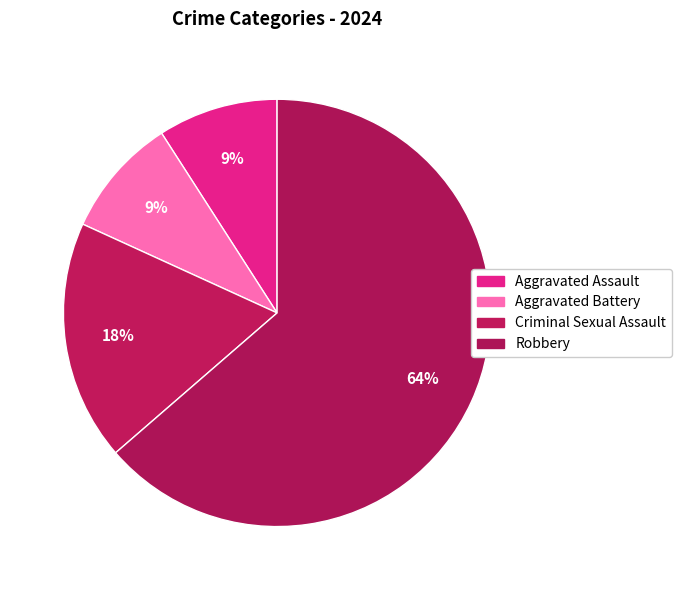

True or false: Aggravated Assault accounts for 9% of the total.

True